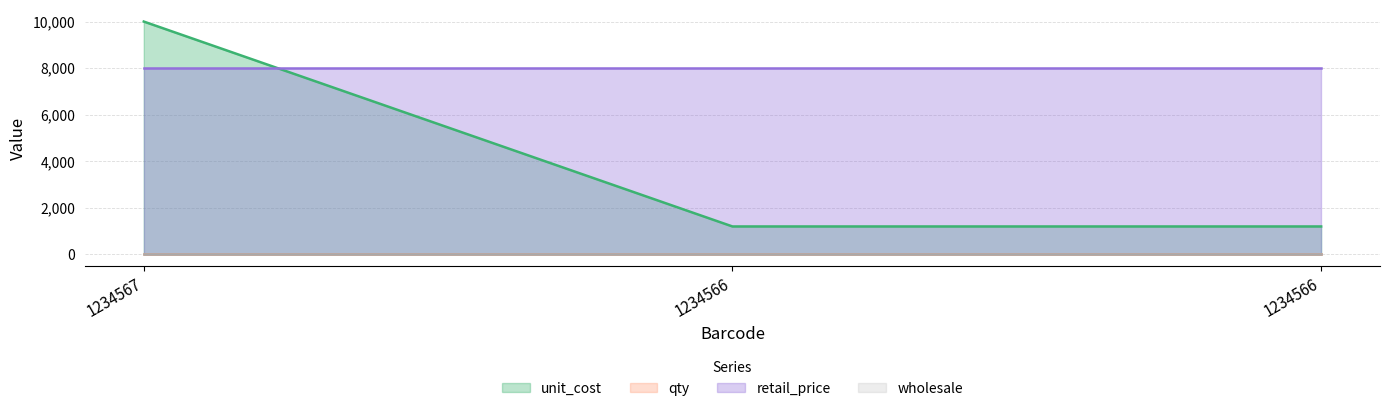

What is the minimum value for retail_price?

8000